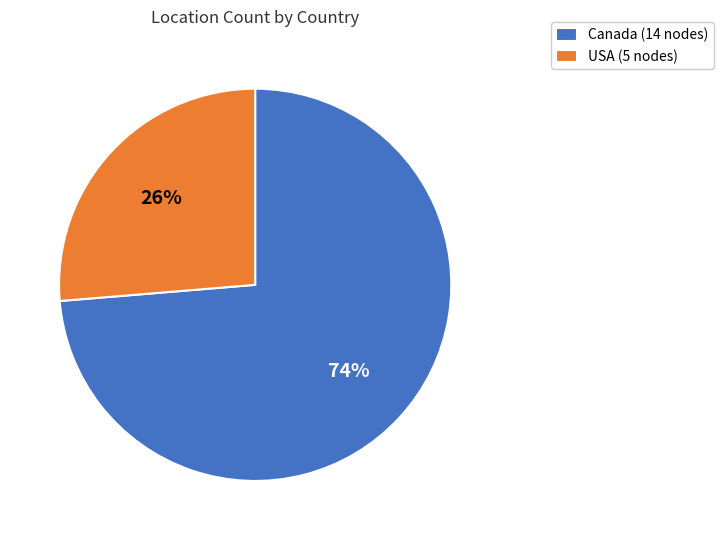

Do Canada and USA together represent more than half of the pie?

Yes